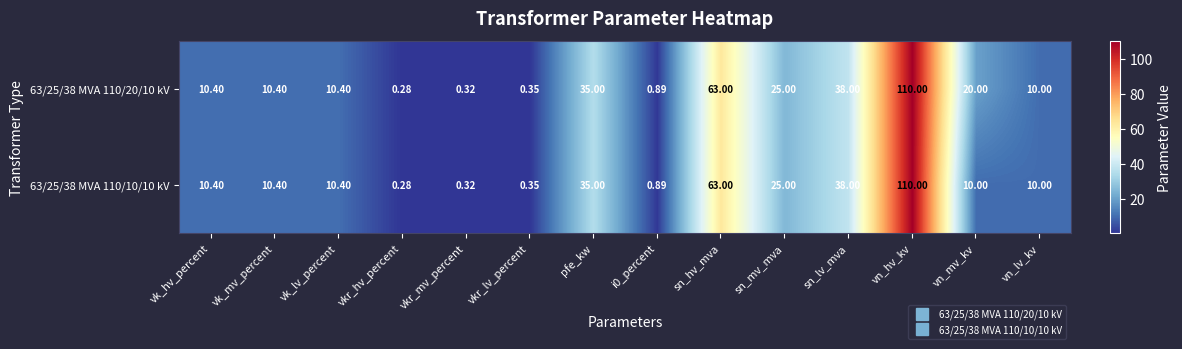

Where does the 63/25/38 MVA 110/20/10 kV series first go above 10?

vk_hv_percent